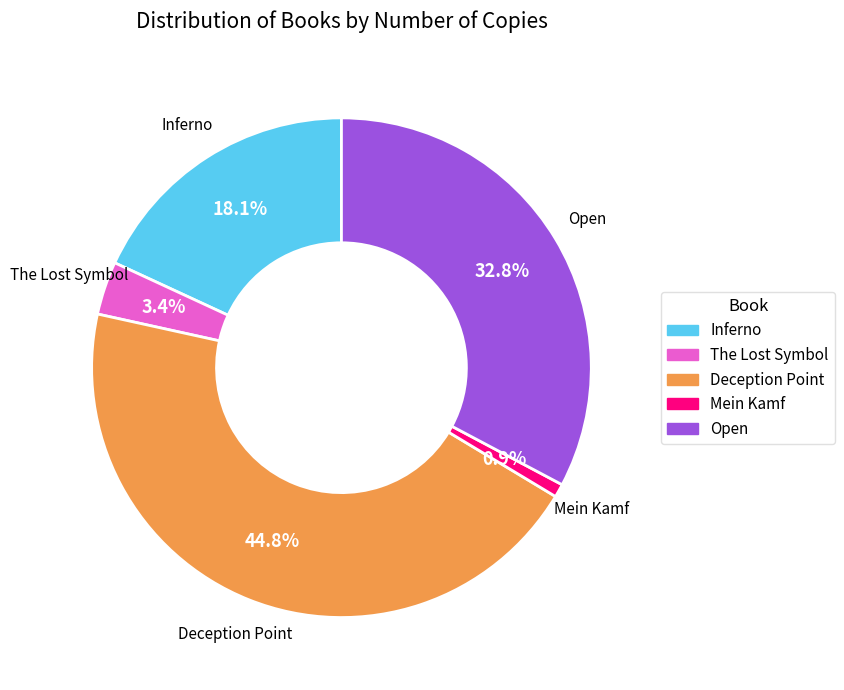

Rank the categories by value from lowest to highest.

Mein Kamf, The Lost Symbol, Inferno, Open, Deception Point